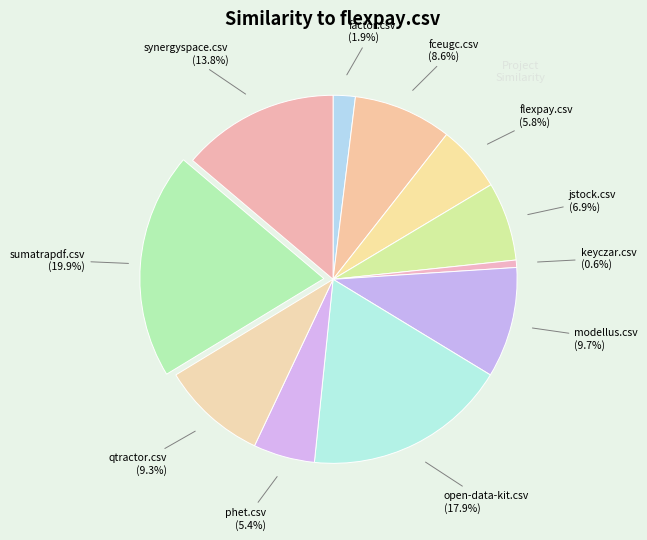

Count the number of slices in the pie.

11